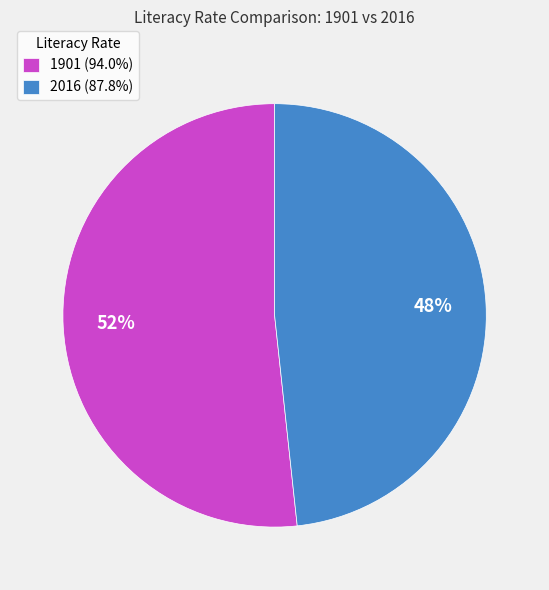

Which has a higher value, 1901 or 2016?

1901